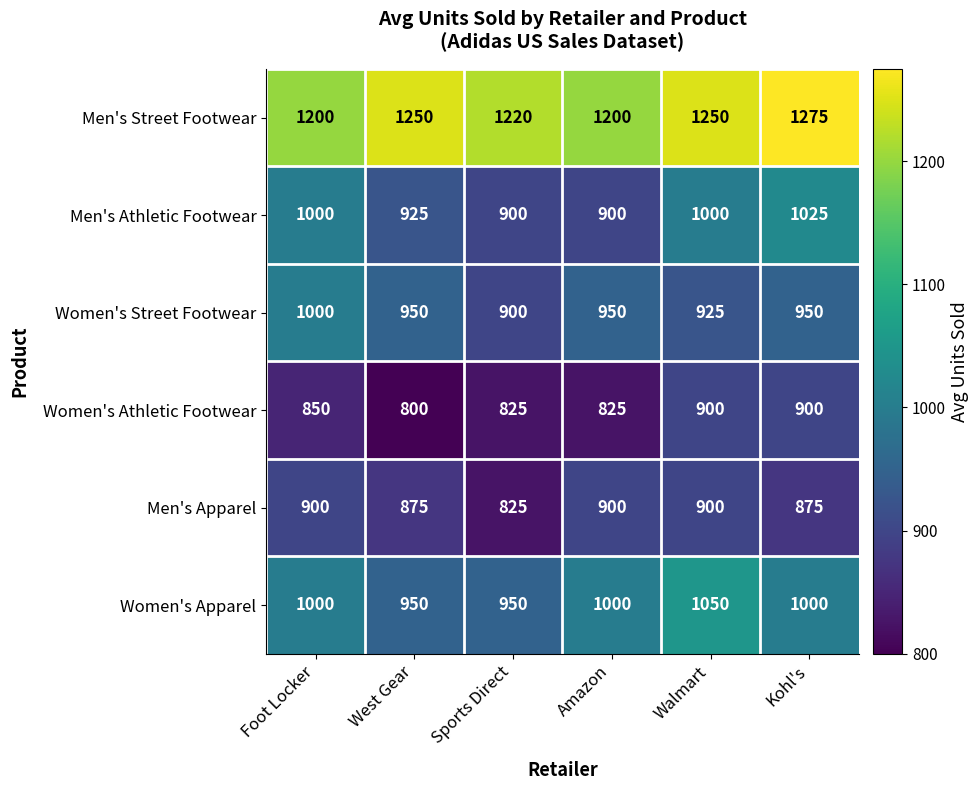

At which label does Women's Street Footwear first exceed 950?

Foot Locker